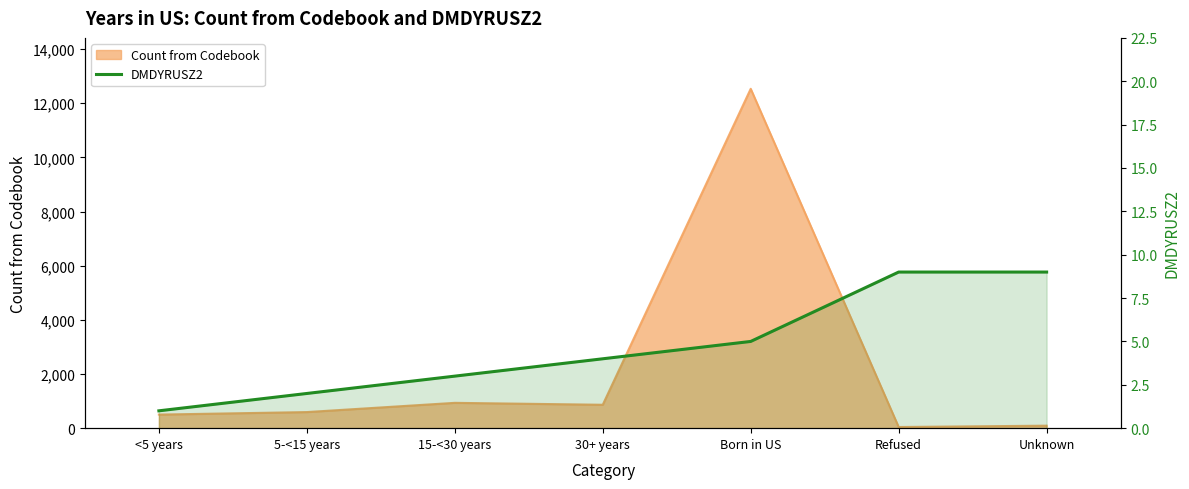

How many values are between 2 and 9?

6